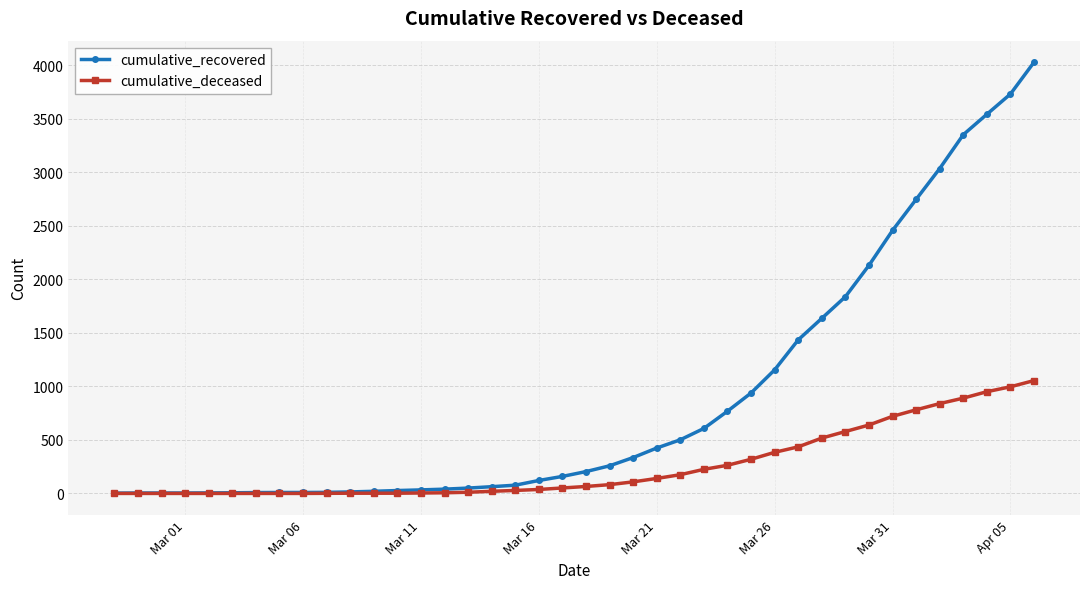

Does the chart have visible grid lines?

Yes